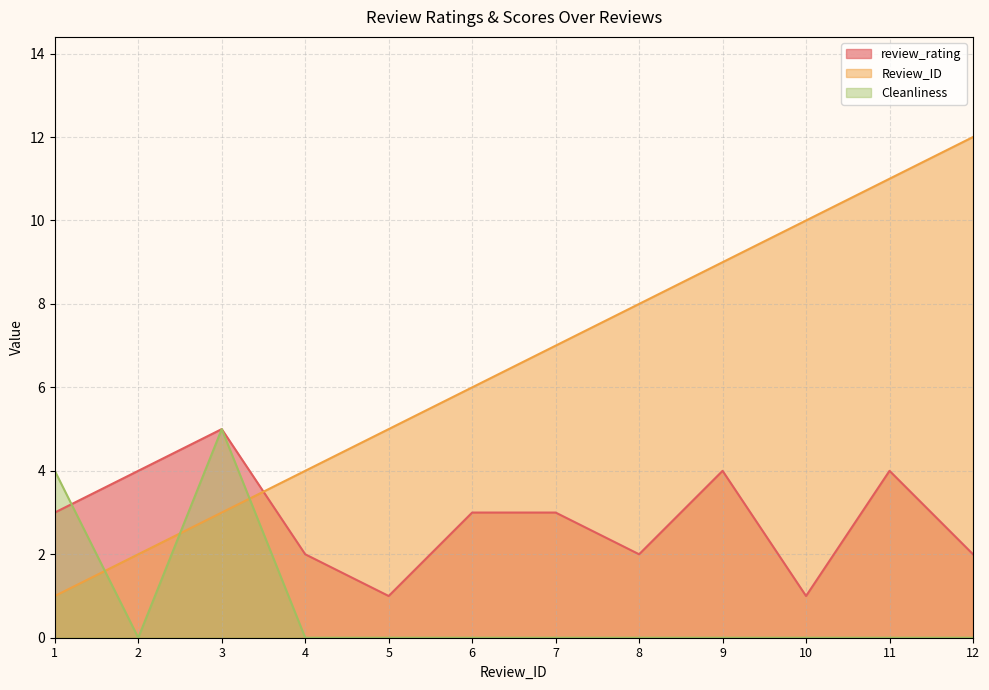

Rank the series by their maximum value, from highest to lowest.

Review_ID, review_rating, Cleanliness